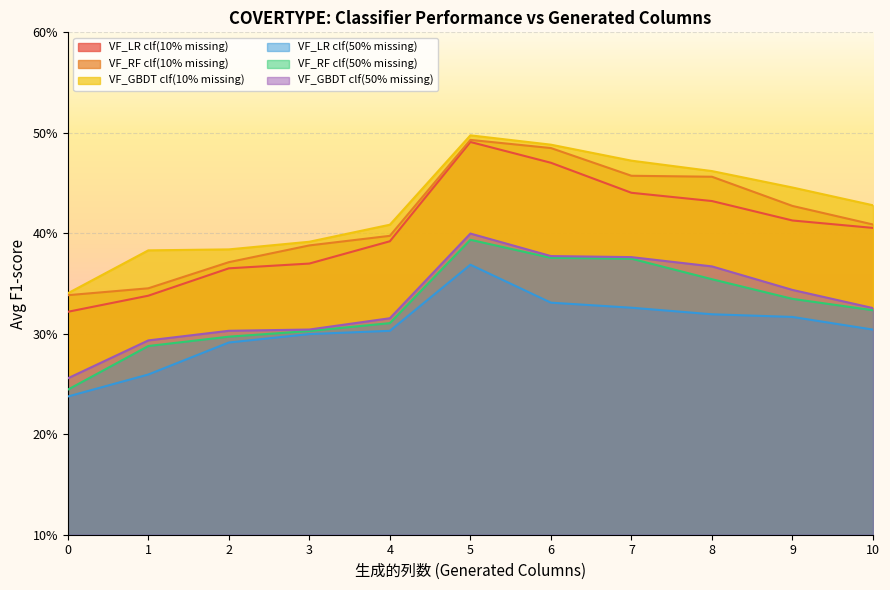

True or false: VF_LR clf(10% missing) has a value of 0.7 at 10.

False